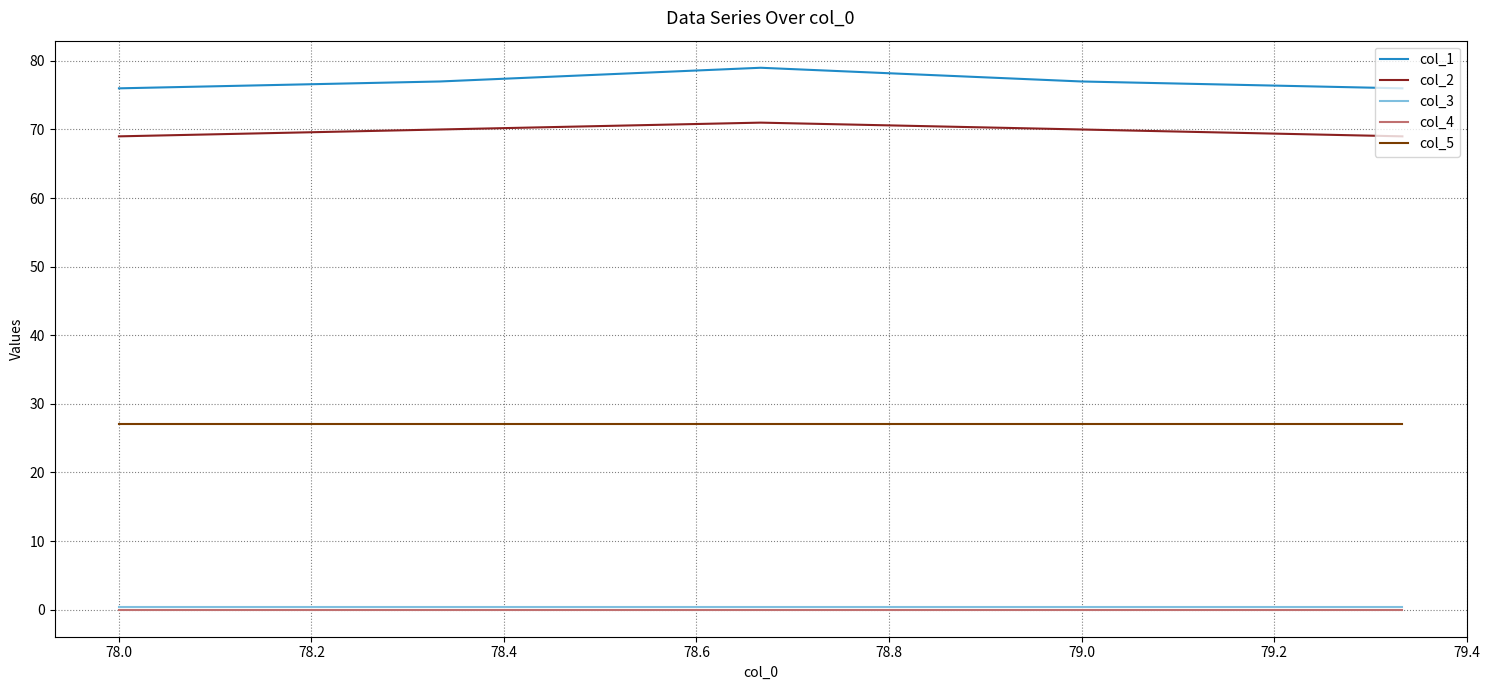

What is the maximum value for col_1?

79.0